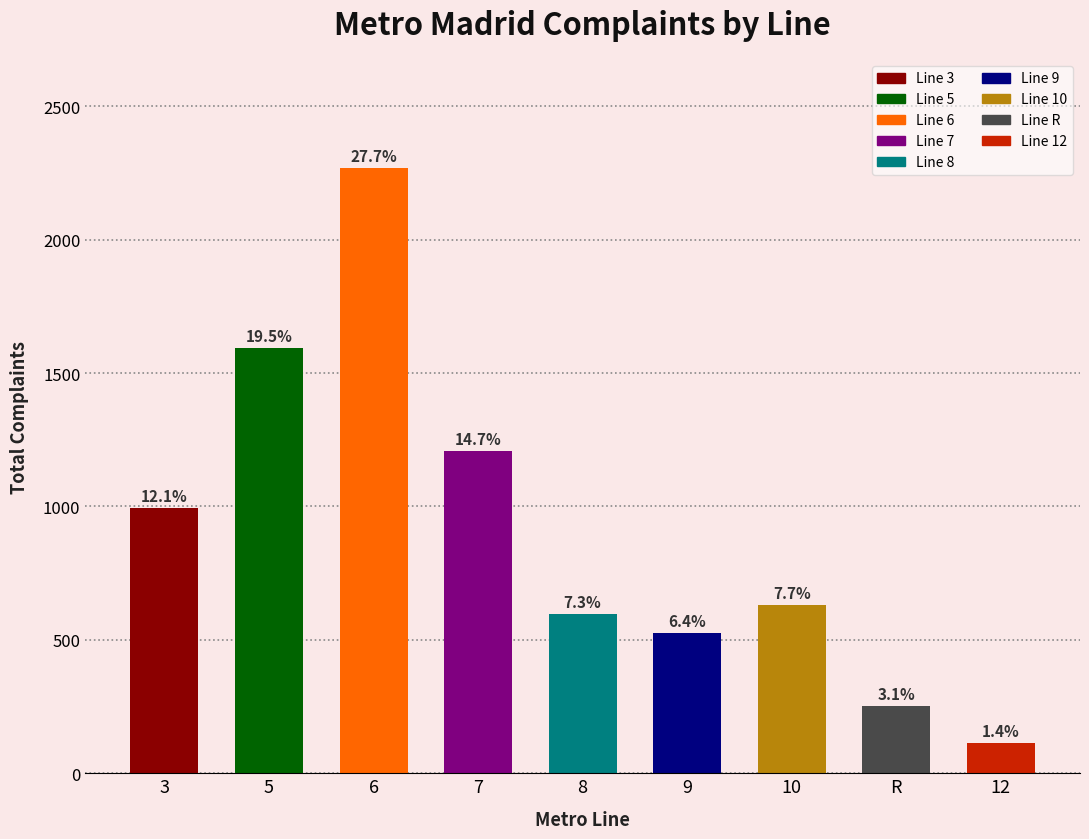

List the labels in order of value, smallest first.

12, R, 9, 8, 10, 3, 7, 5, 6